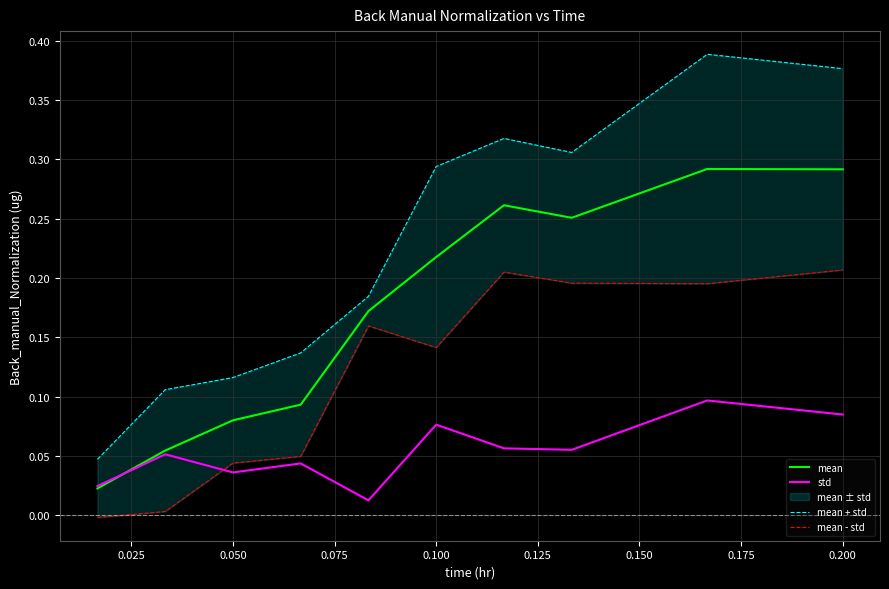

True or false: mean - std and mean + std intersect in this chart.

False